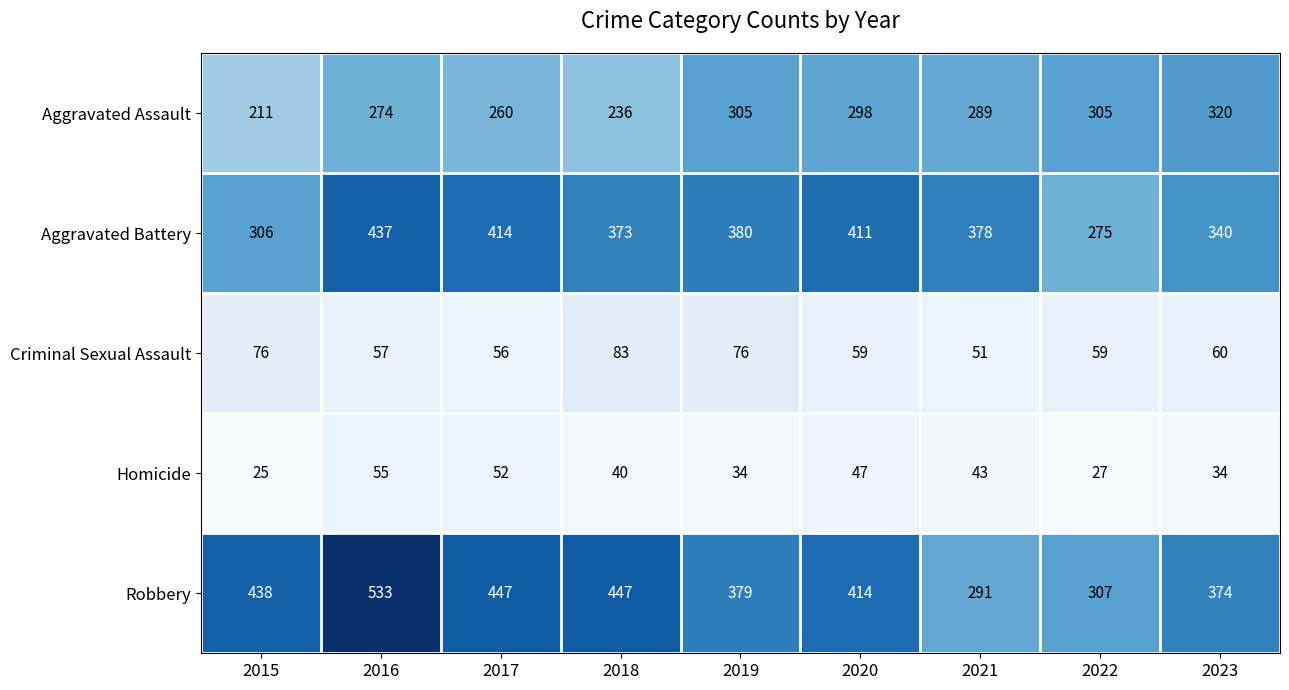

Rank the series by their maximum value, from lowest to highest.

Homicide, Criminal Sexual Assault, Aggravated Assault, Aggravated Battery, Robbery